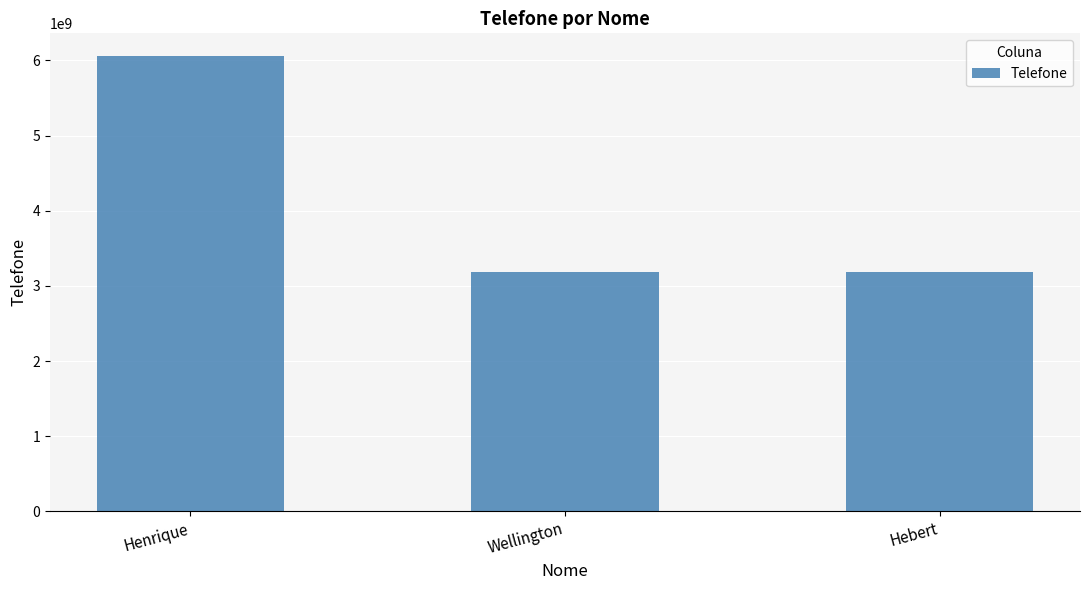

Is it true that the value at Wellington is 5286872229?

False